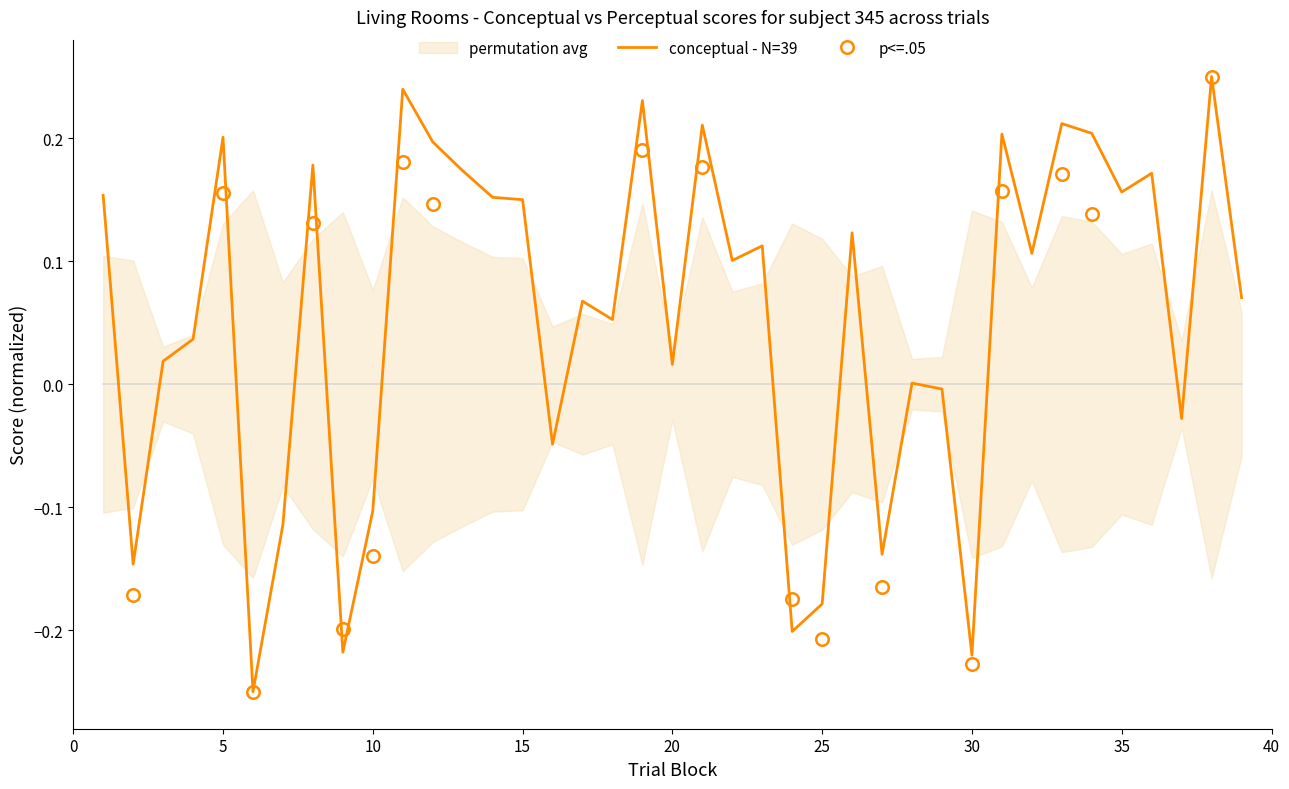

How many interior local peaks (higher than both neighbors) does the data have?

13